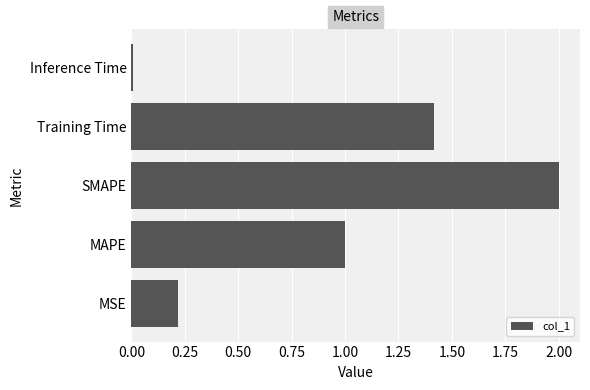

What is the sum of all values?

4.6